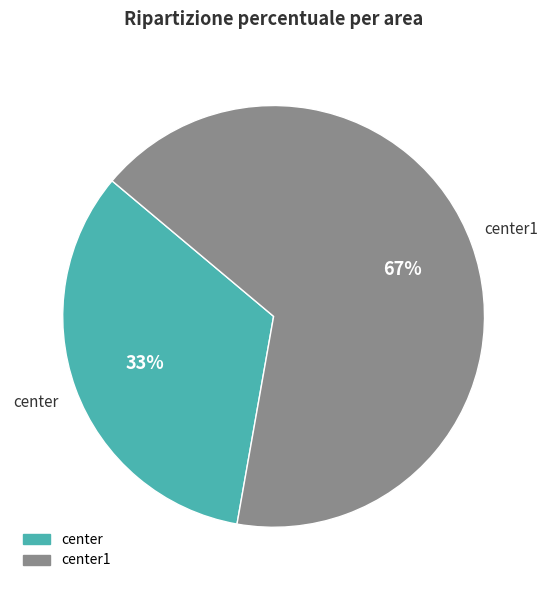

Which slice is the largest?

center1